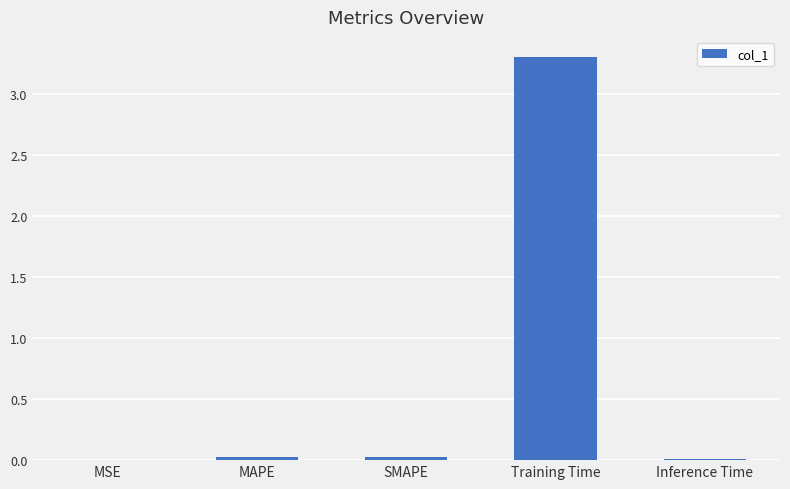

What is the sum of all values?

3.4